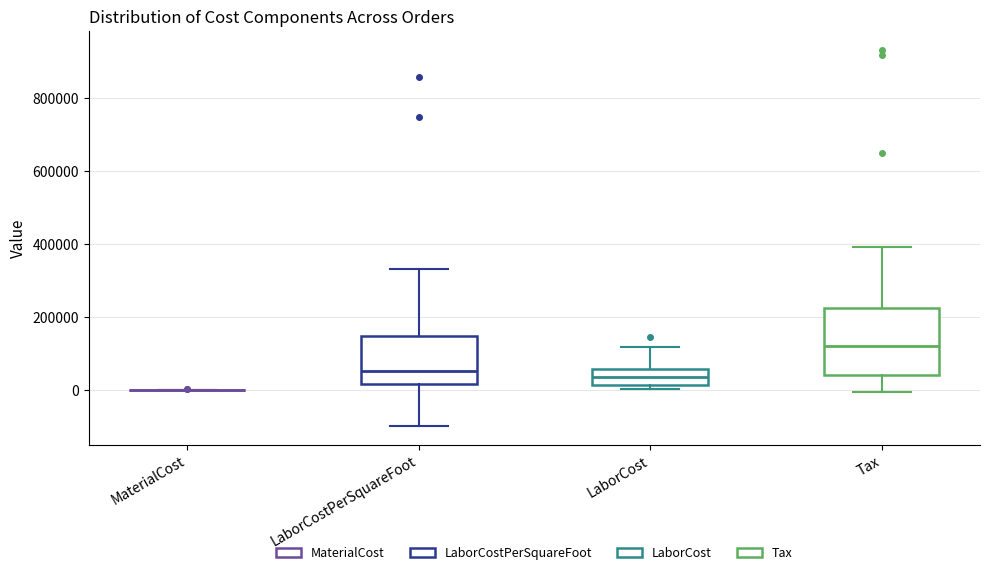

Where does the upper whisker of the box for LaborCostPerSquareFoot end on the y-axis? The values are not printed on the chart, so give them approximately, as read against the axis.

340000